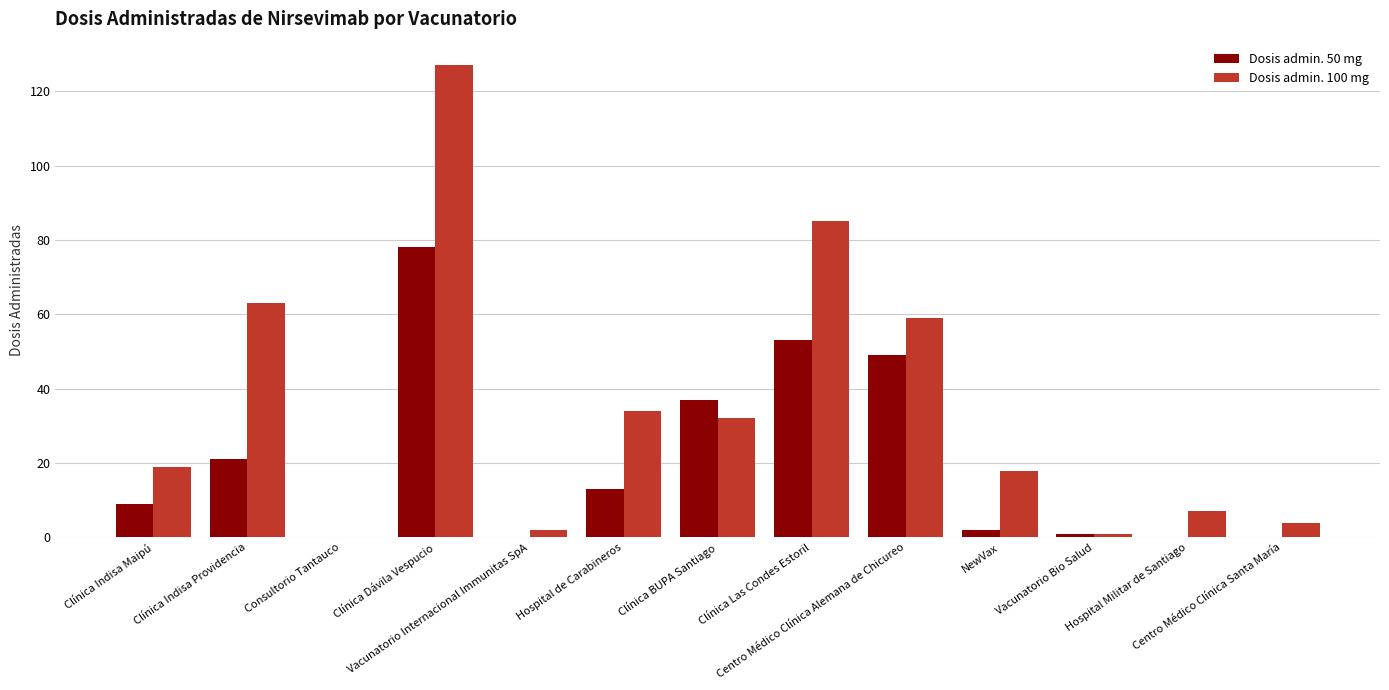

What is the maximum value shown in the chart?

127